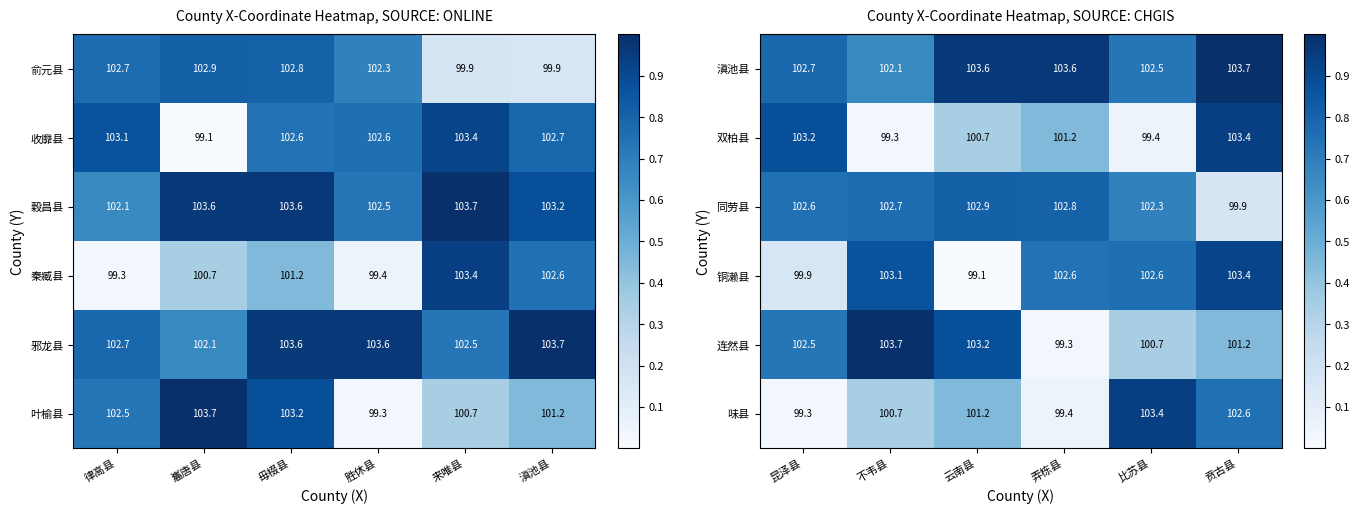

What is the approximate value of 连然县 at 弄栋县?

99.3